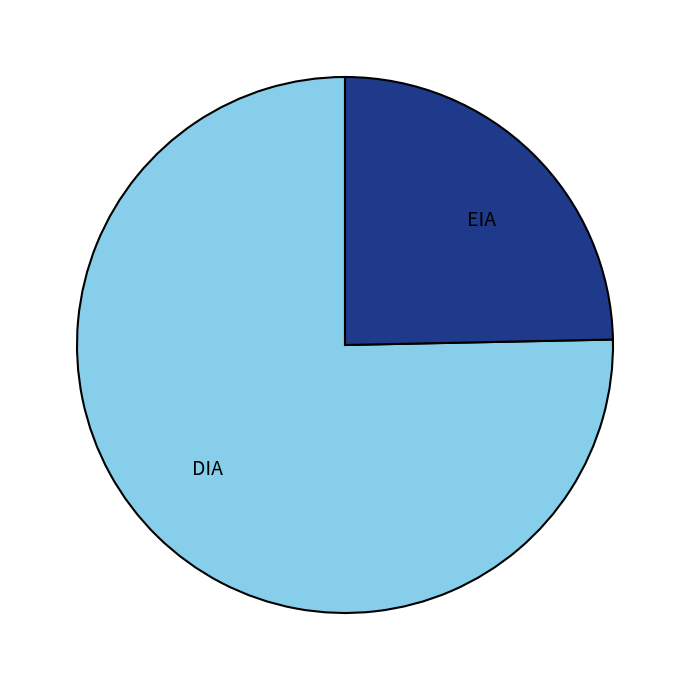

Is there any slice that represents more than half of the pie?

Yes